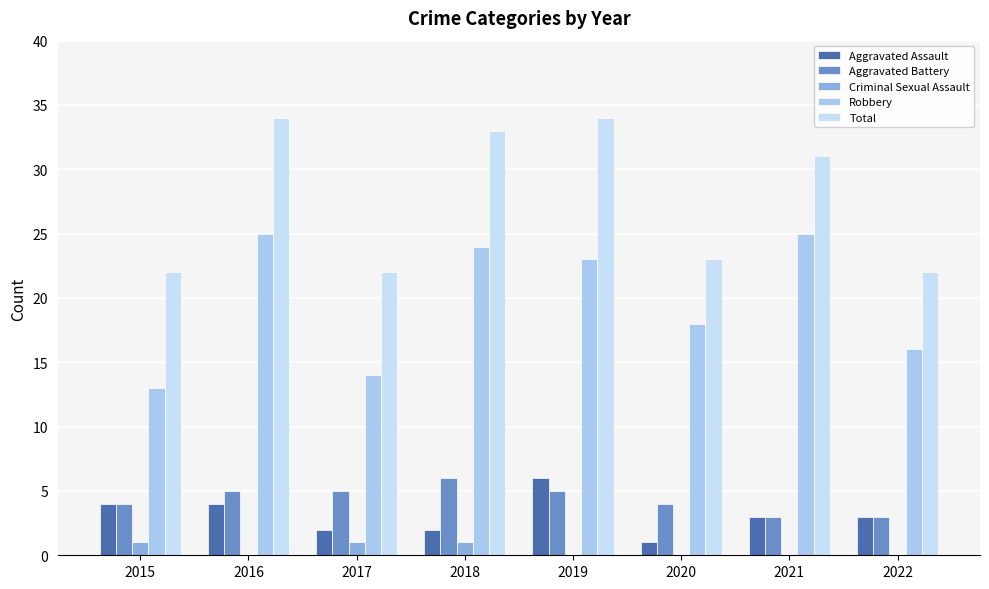

What is the difference between the highest and lowest values at 2015?

21